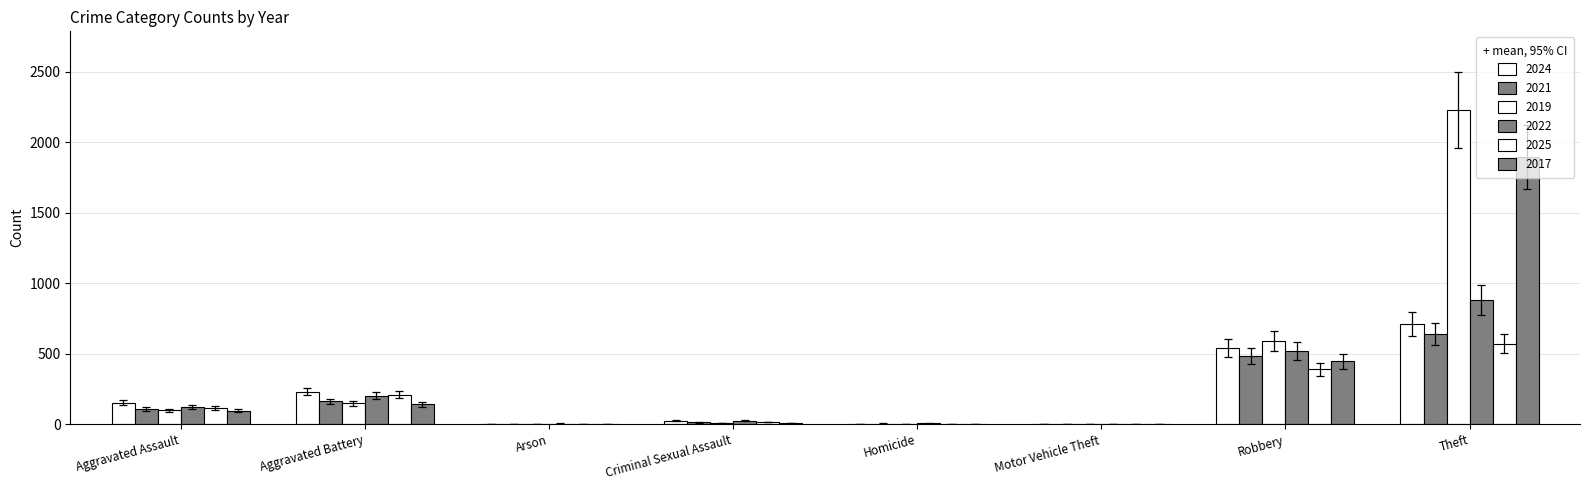

The 2021 series shows 1.2 at Arson. True or false?

False